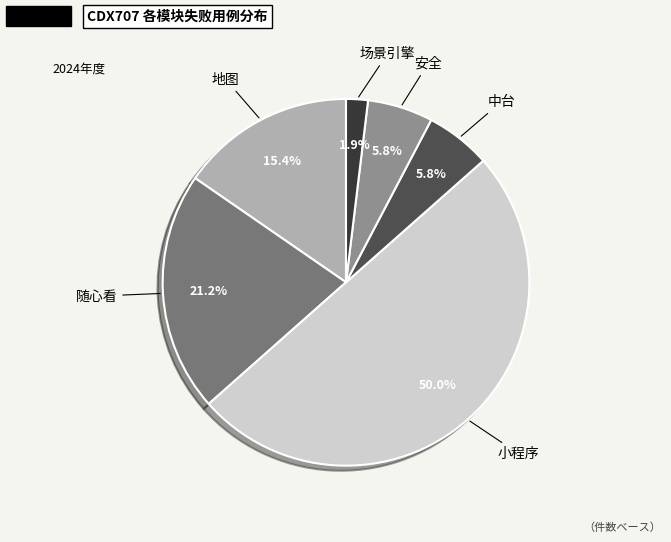

Do 随心看 and 中台 together represent more than half of the pie?

No